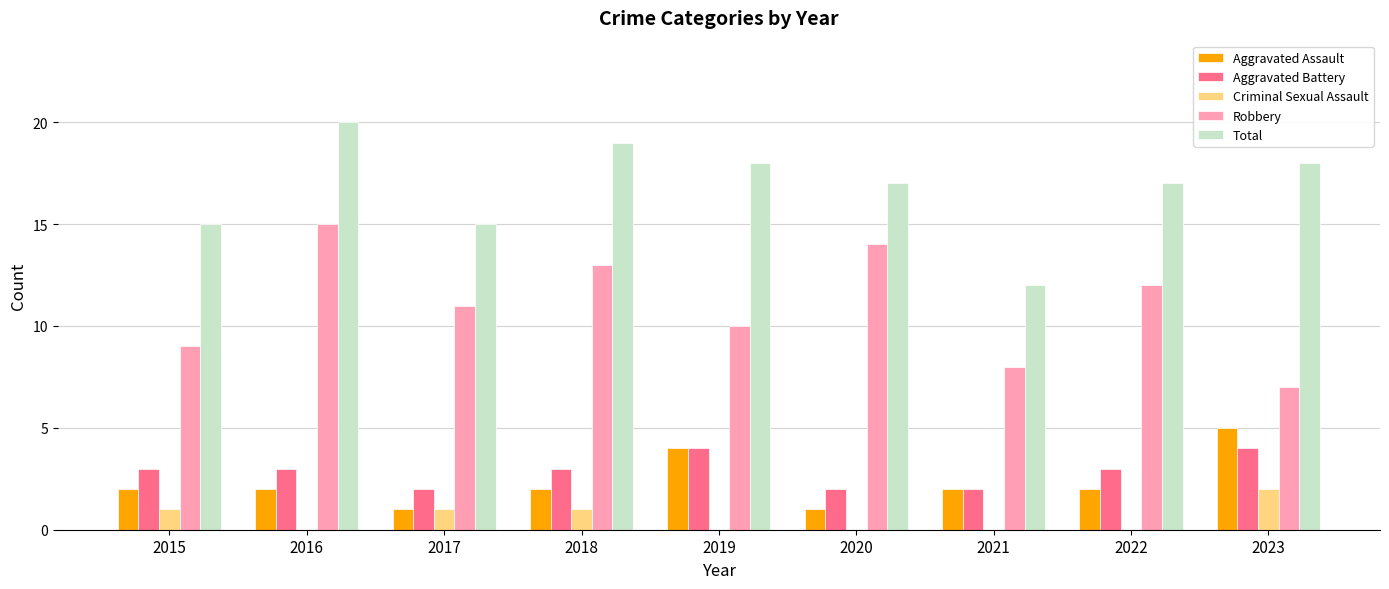

How many categories are shown in the chart?

9